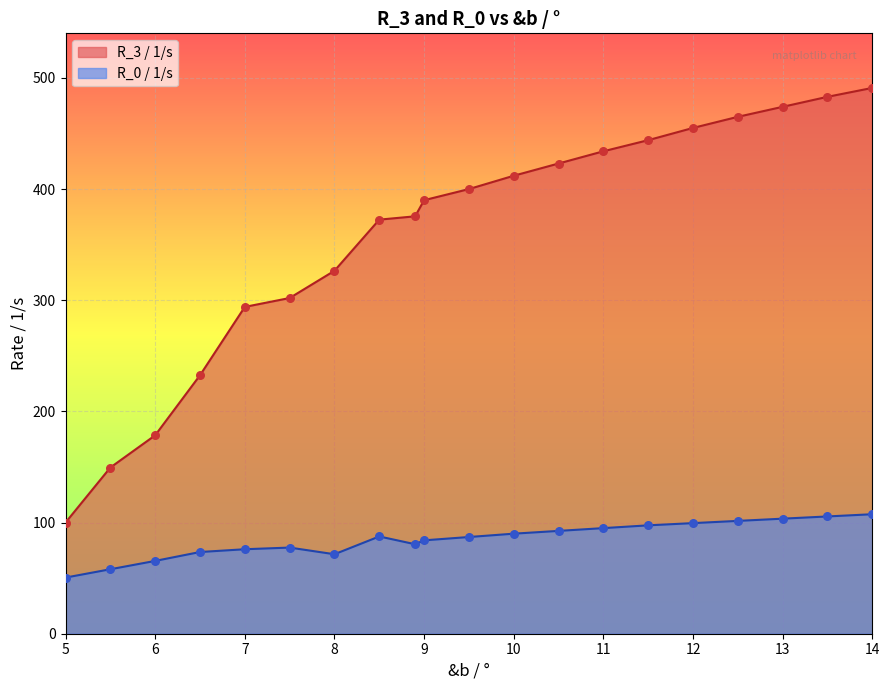

Which series reaches the minimum Y coordinate?

R_0 / 1/s